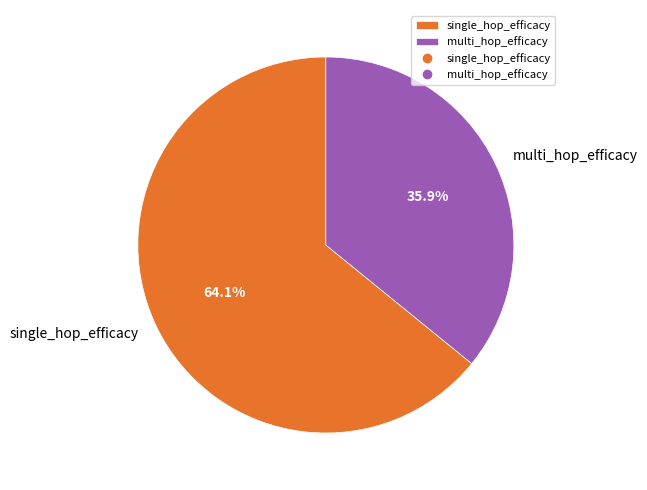

Count the number of slices in the pie.

2